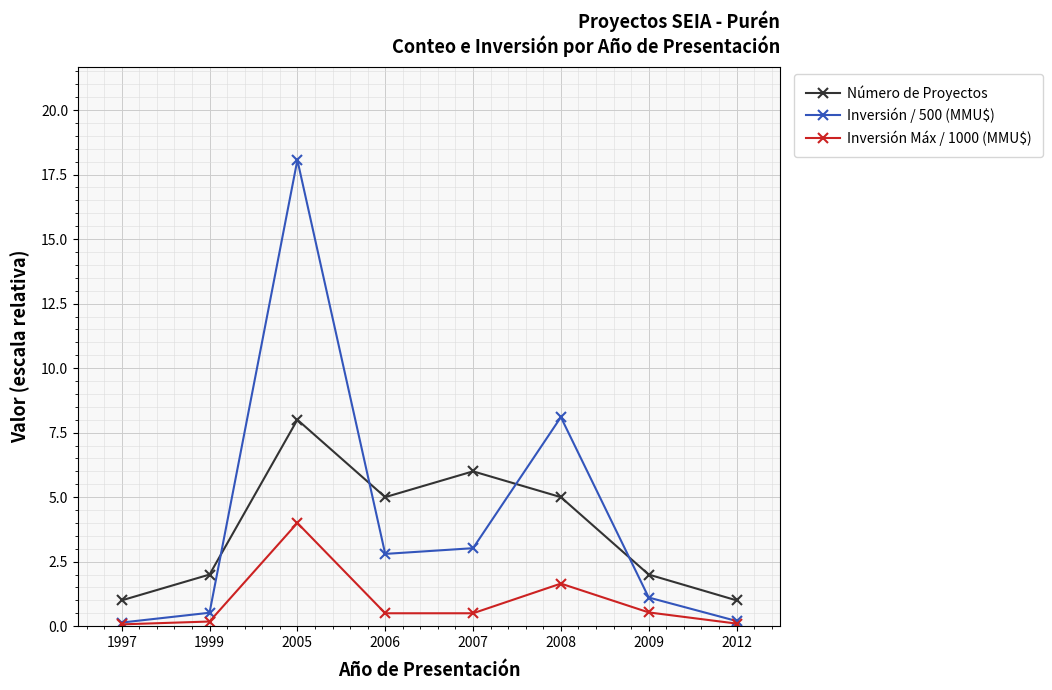

What is the value of the Número de Proyectos point at the 7th from the left?

2.0